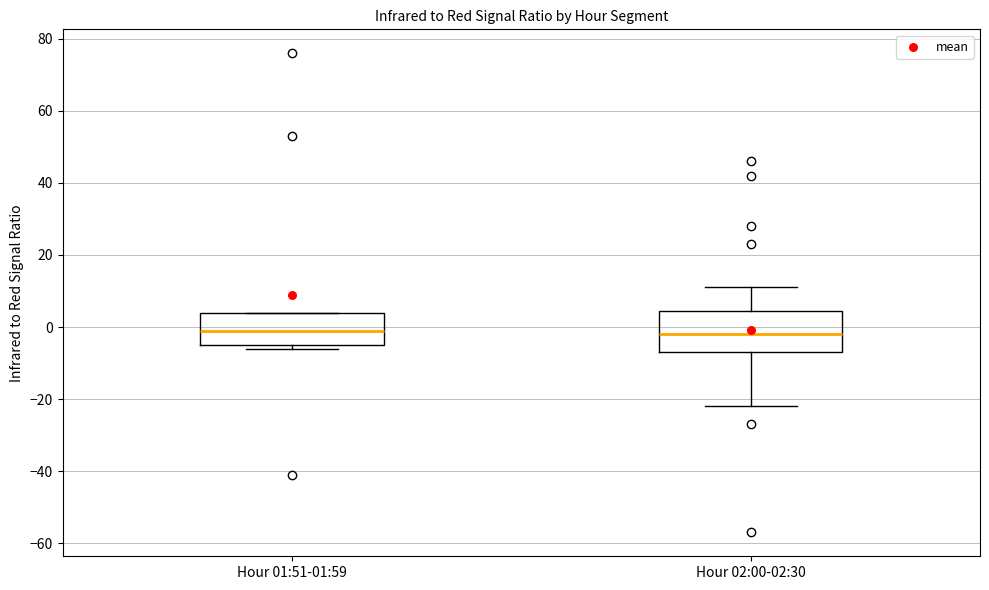

Reading left to right, read every box against the y-axis: the position of its median line, the range the box covers, and the ends of its whiskers. The values are not printed on the chart, so give them approximately, as read against the axis.

Hour 01:51-01:59: median 0, box -4 to 4, whiskers -6 to 4
Hour 02:00-02:30: median -2, box -6 to 4, whiskers -22 to 12